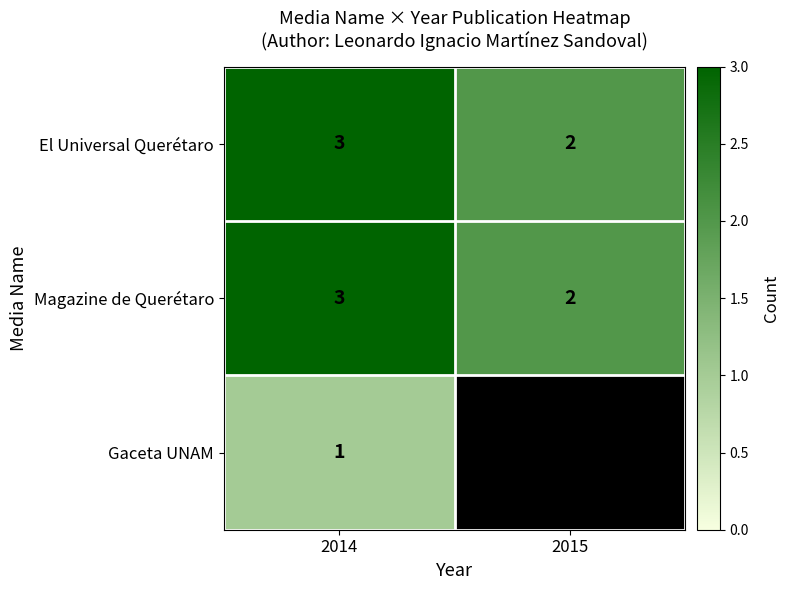

What is the highest value of the Magazine de Querétaro series?

3